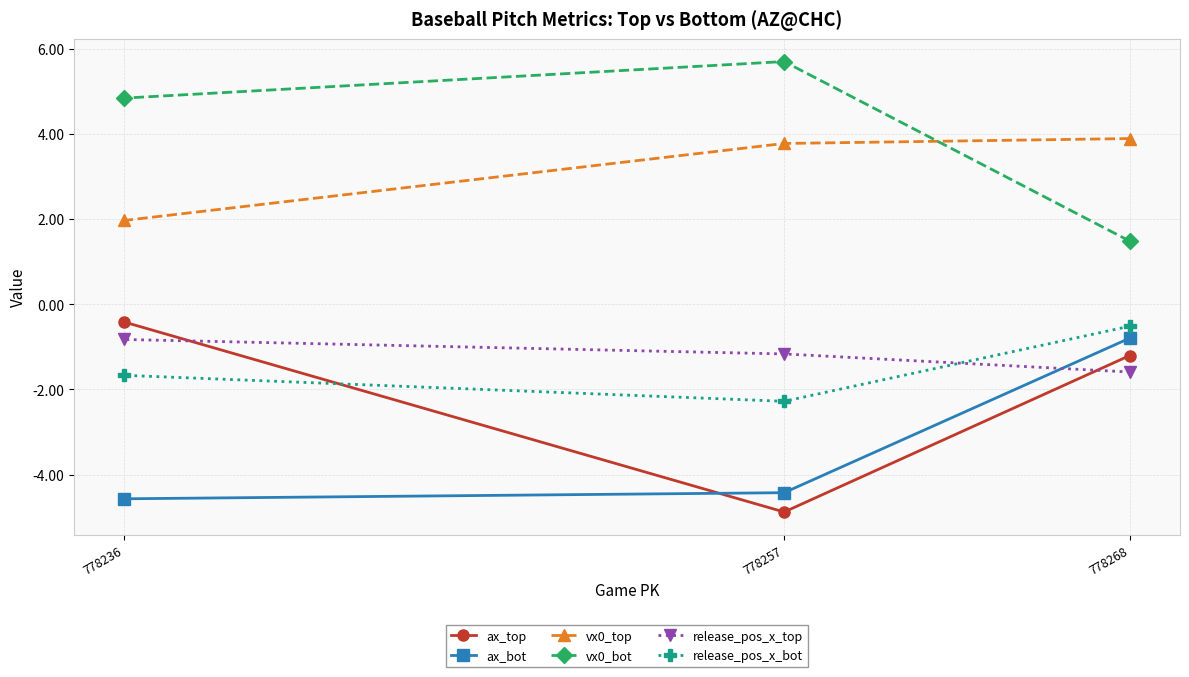

Reading left to right, extract all data points from this chart.

ax_top: 778236=-0.4	778257=-4.9	778268=-1.2
ax_bot: 778236=-4.6	778257=-4.4	778268=-0.8
vx0_top: 778236=2.0	778257=3.8	778268=3.9
vx0_bot: 778236=4.8	778257=5.7	778268=1.5
release_pos_x_top: 778236=-0.8	778257=-1.2	778268=-1.6
release_pos_x_bot: 778236=-1.7	778257=-2.3	778268=-0.5